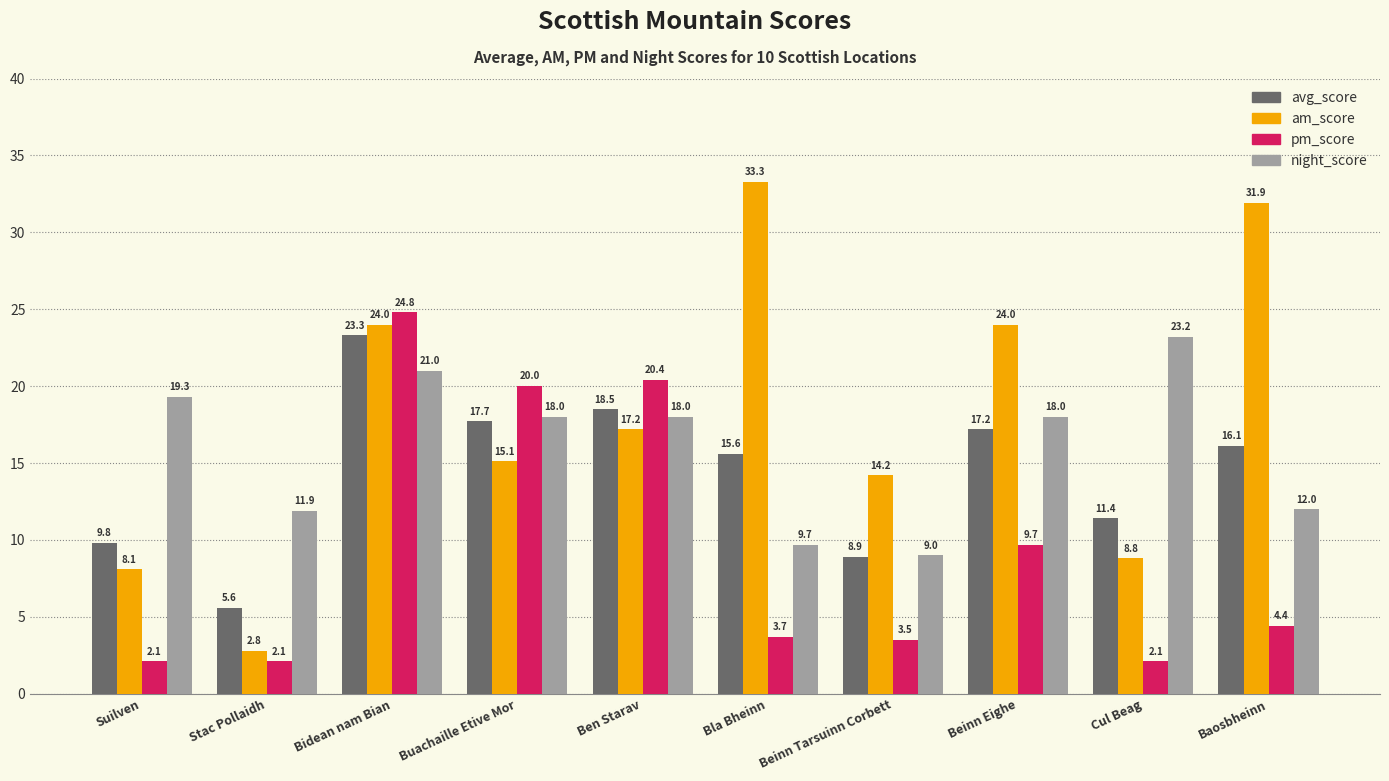

Which series changed the most between Buachaille Etive Mor and Bla Bheinn?

am_score